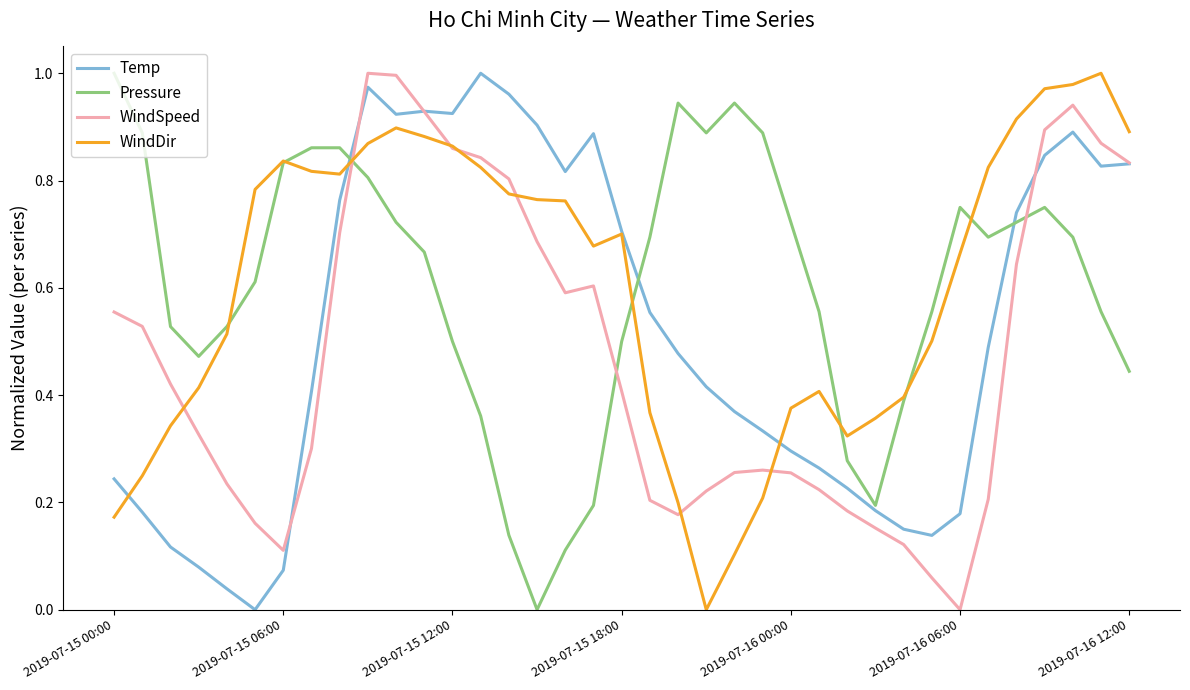

What is the label of the 21st point from the left?

20